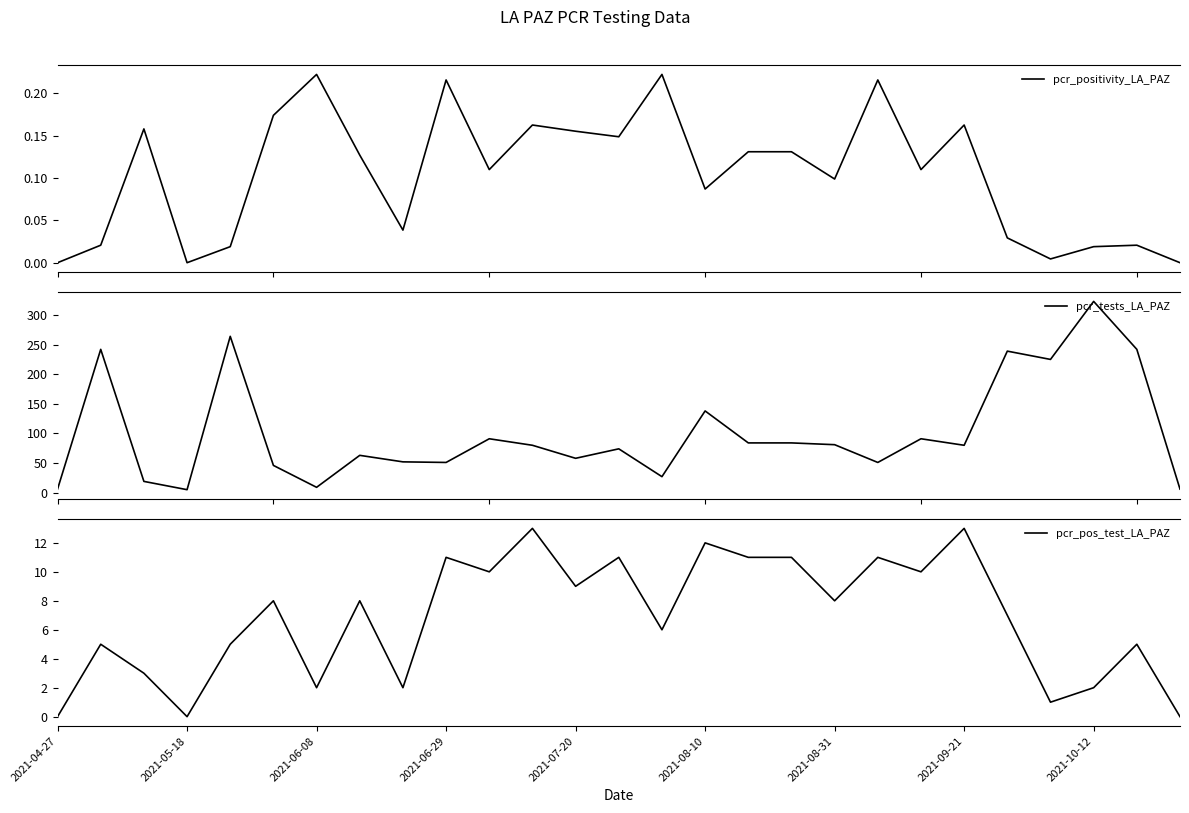

True or false: pcr_positivity_LA_PAZ and pcr_pos_test_LA_PAZ cross at least once.

False